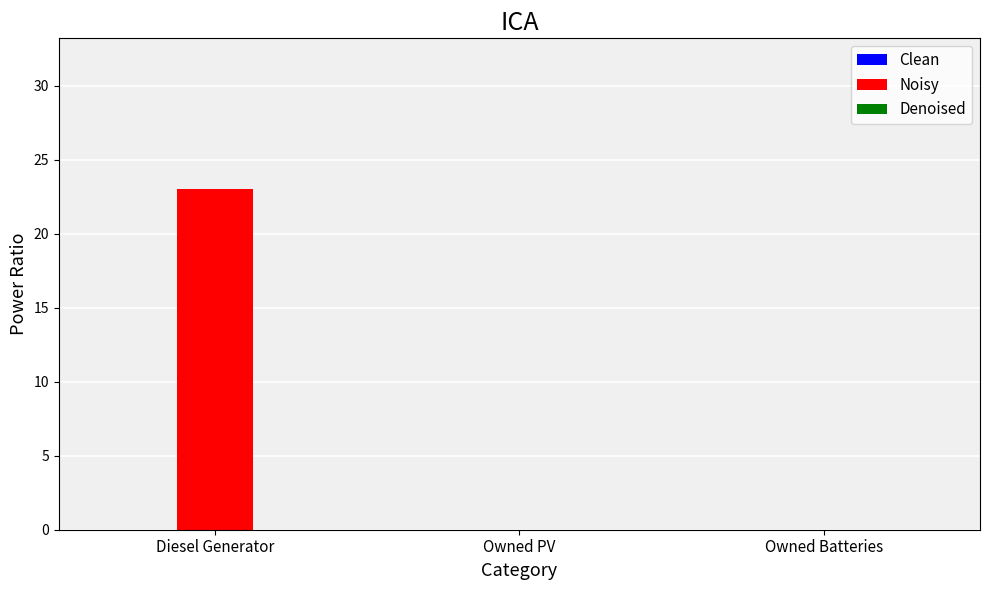

Are the bars horizontal?

No